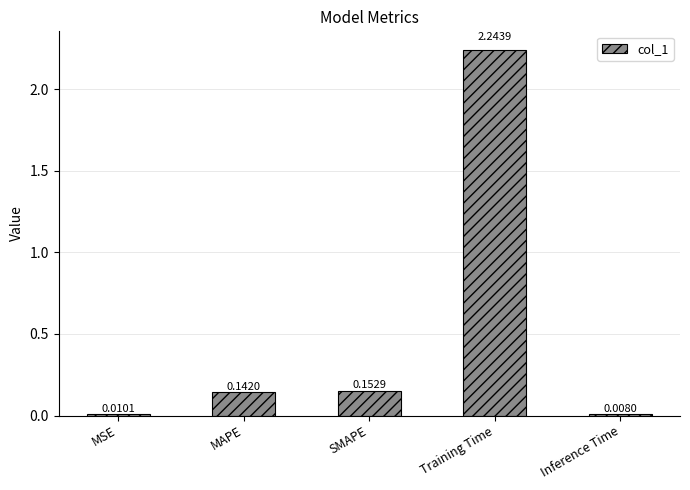

At which category does the chart reach its minimum across all series?

Inference Time